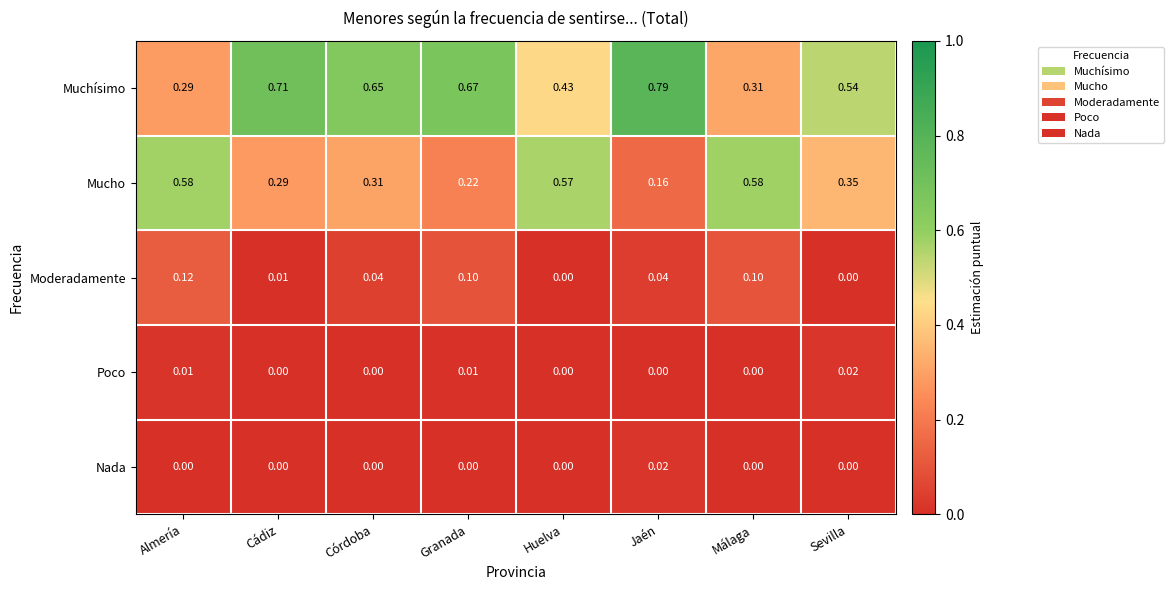

Where is Muchísimo nearest to the value 0?

Almería